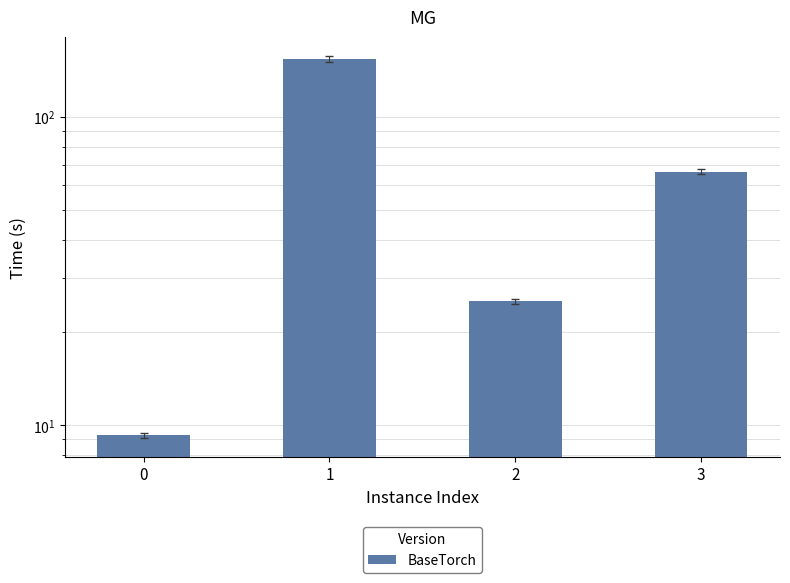

Where is the data nearest to the value 81?

3